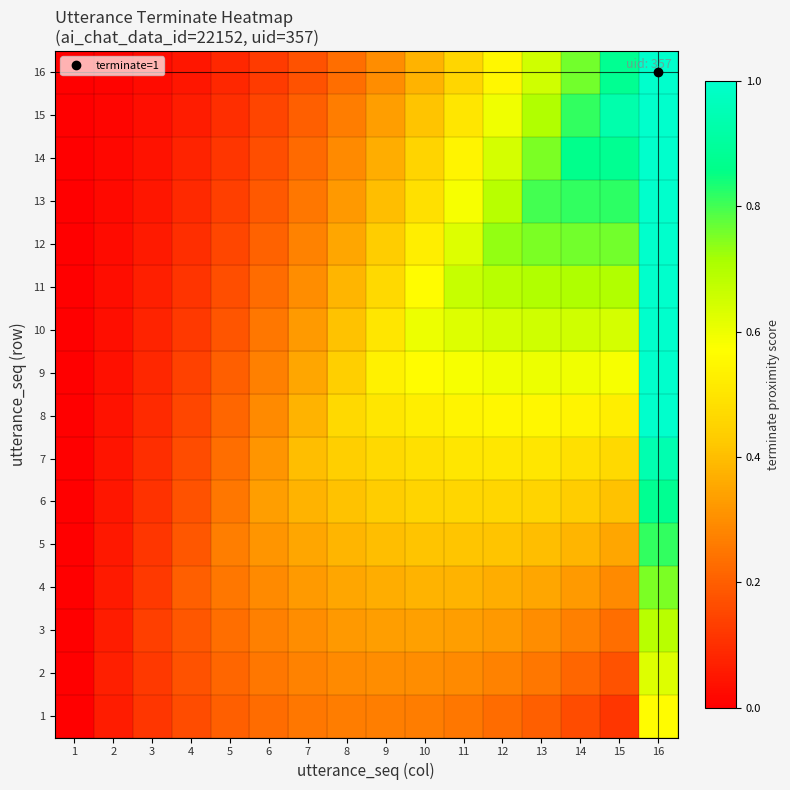

Which series has the largest total across all categories?

11